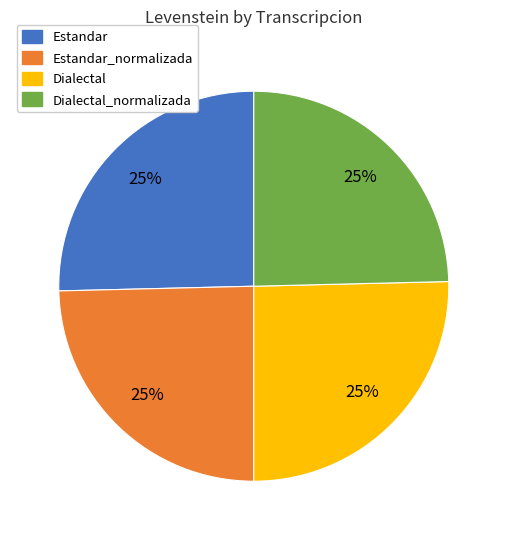

Is there any slice that represents more than half of the pie?

No